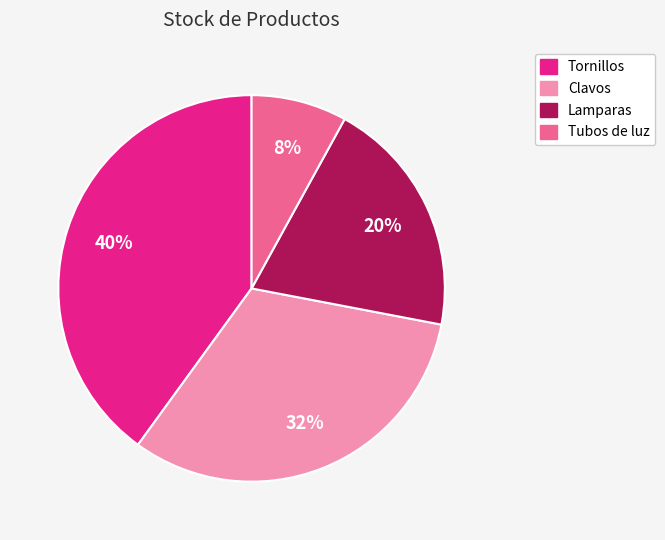

Do Tornillos and Lamparas together represent more than half of the pie?

Yes